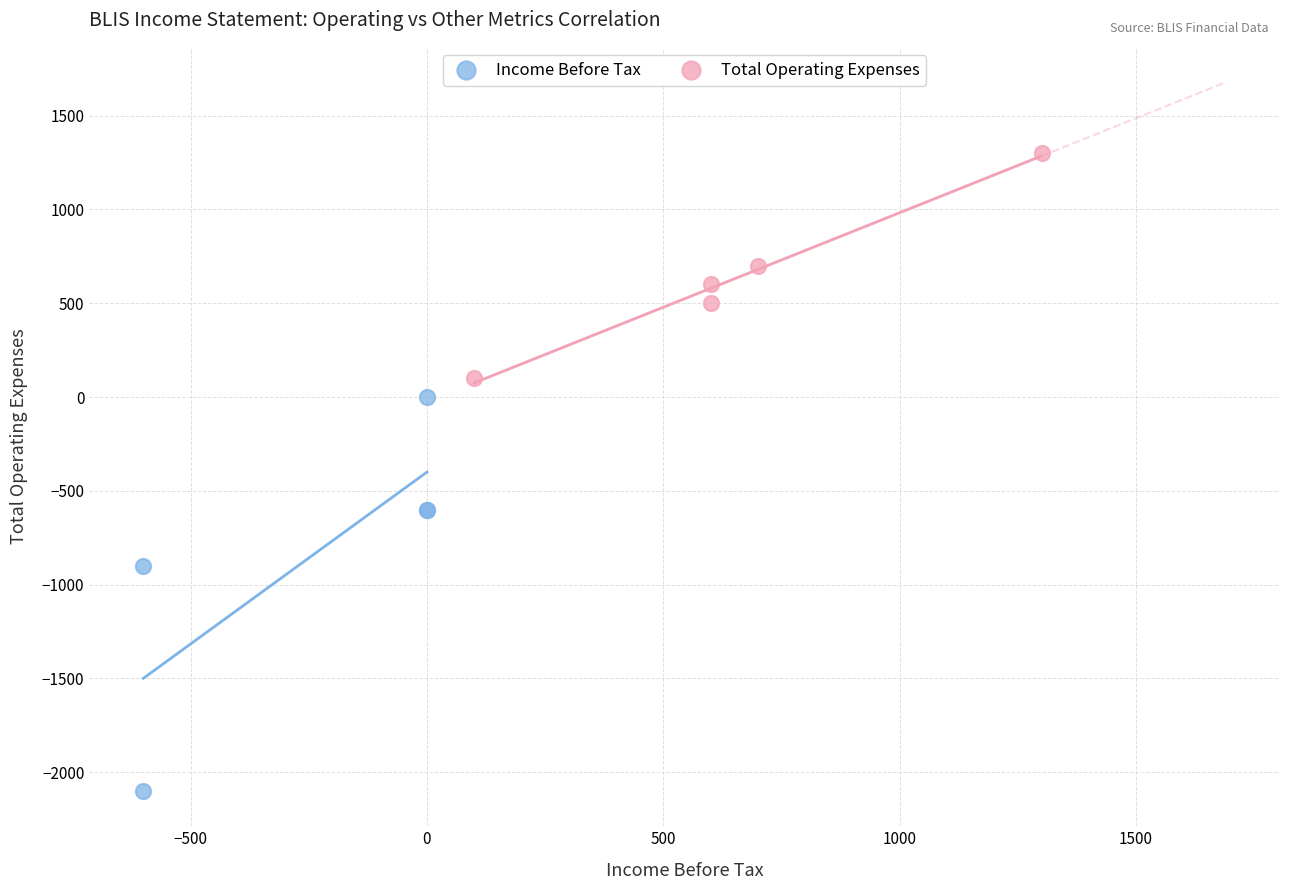

Which series reaches the minimum Y coordinate?

Income Before Tax